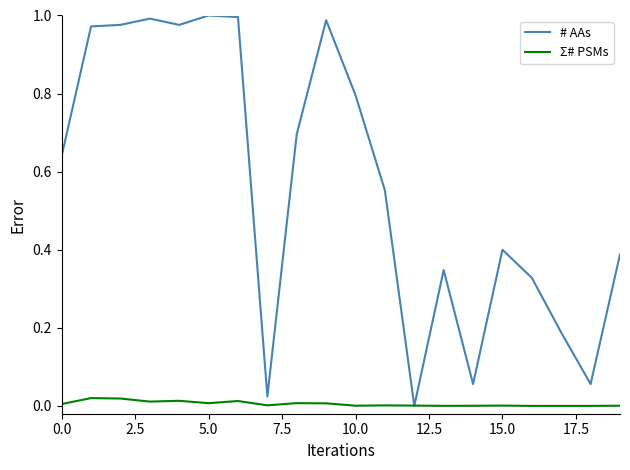

Which series has the largest total across all categories?

# AAs